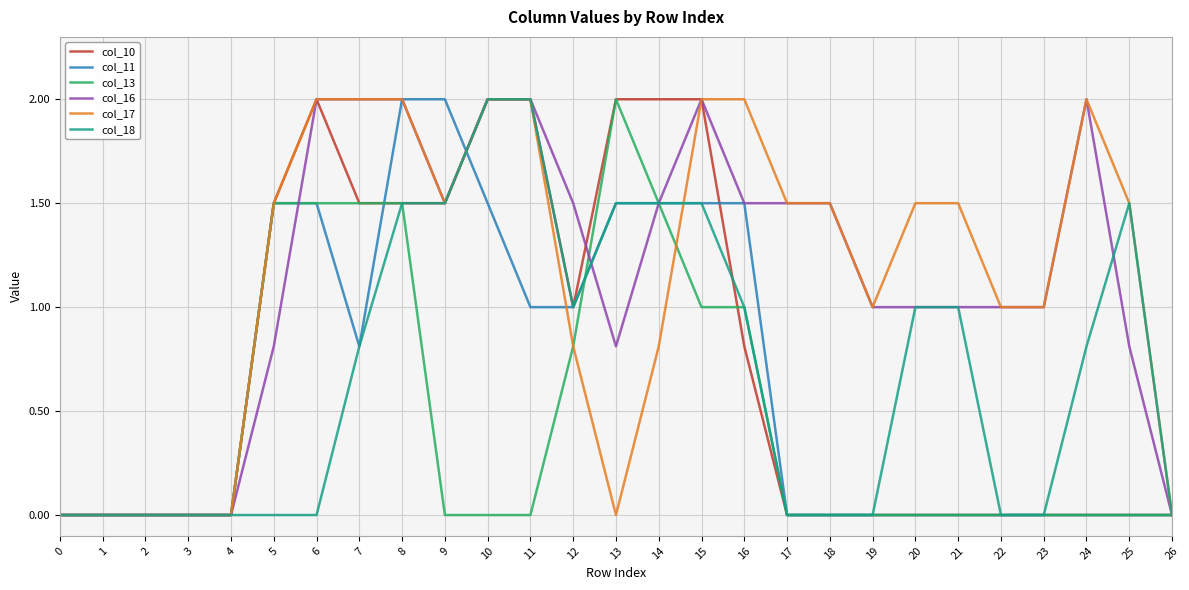

Which series changed the most between 6 and 25?

col_10